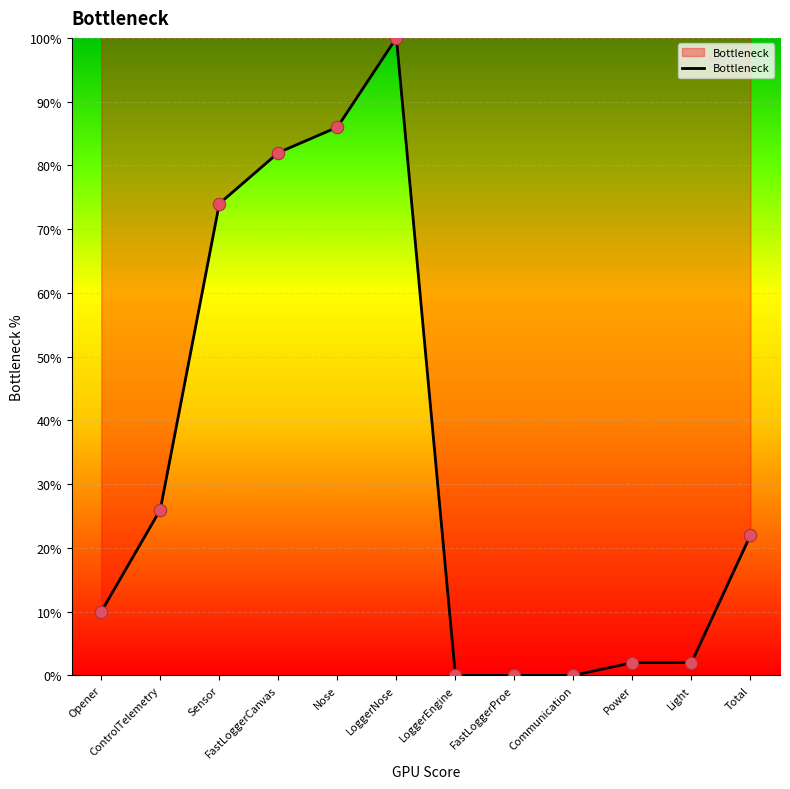

What is the change in value from LoggerEngine to Light?

+2